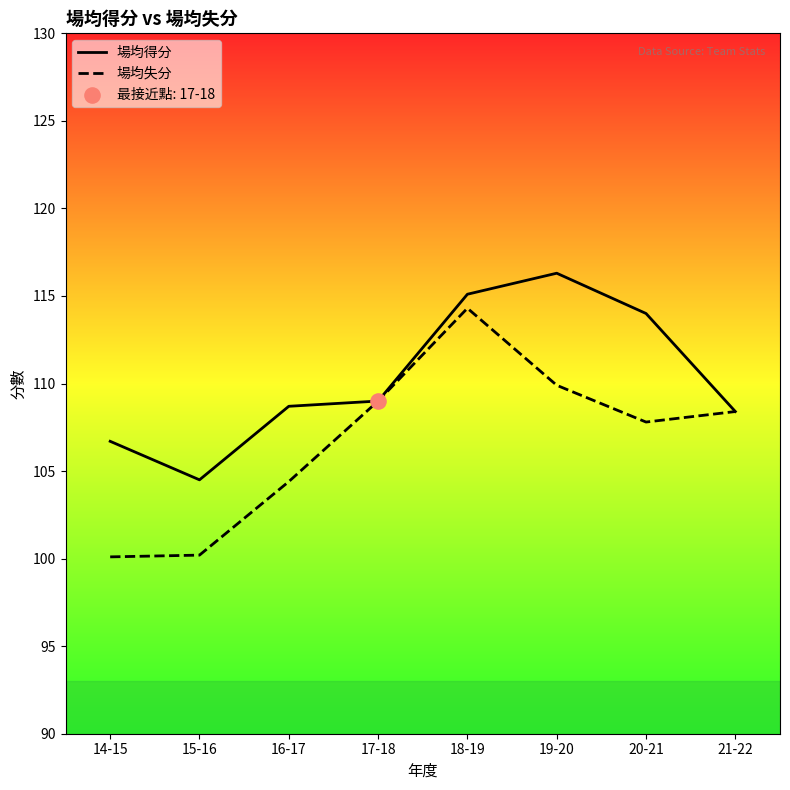

Which series has the largest total across all categories?

場均得分